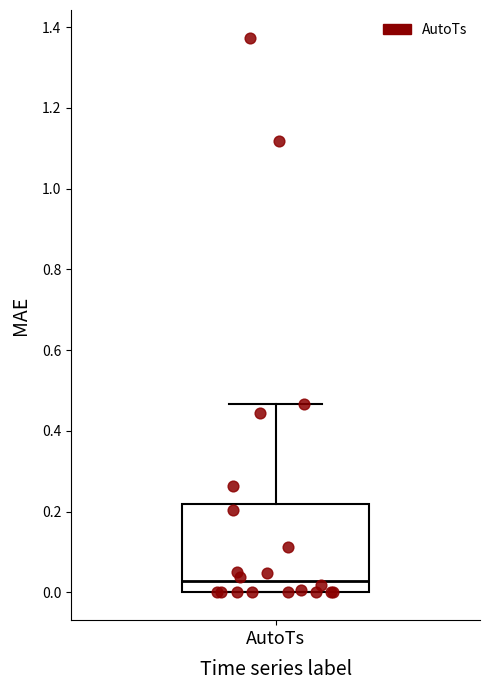

Transcribe this box plot: give where the median line is, the range the box spans, and where the two whiskers end, as read against the y-axis. The values are not printed on the chart, so give them approximately, as read against the axis.

median 0.02, box 0.00 to 0.22, whiskers 0.00 to 0.46